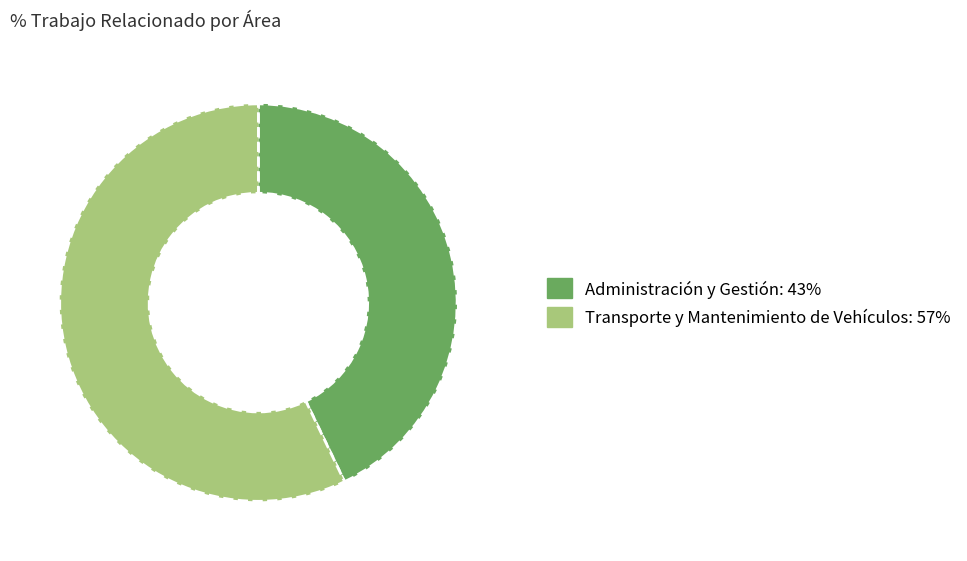

Count the number of slices in the pie.

2